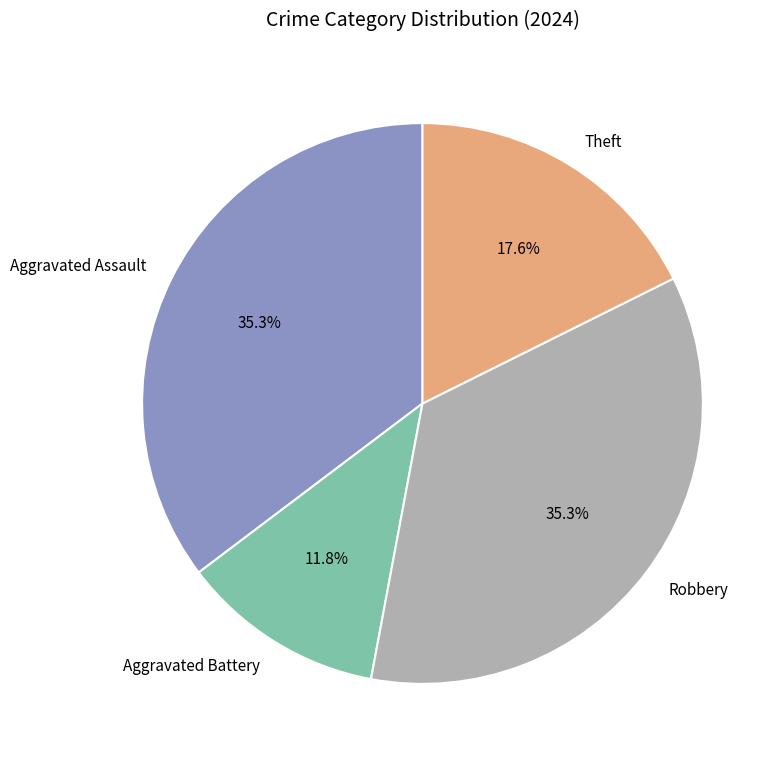

Is Robbery the majority of the pie?

No